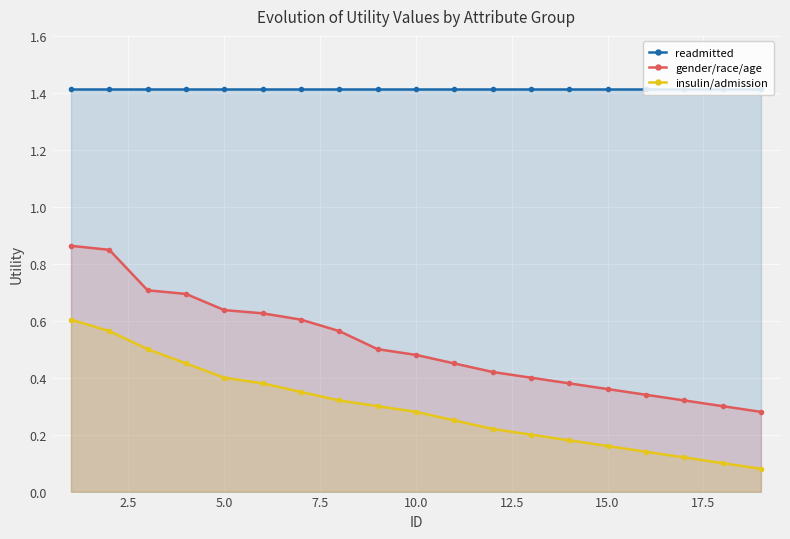

True or false: insulin/admission and readmitted cross at least once.

False